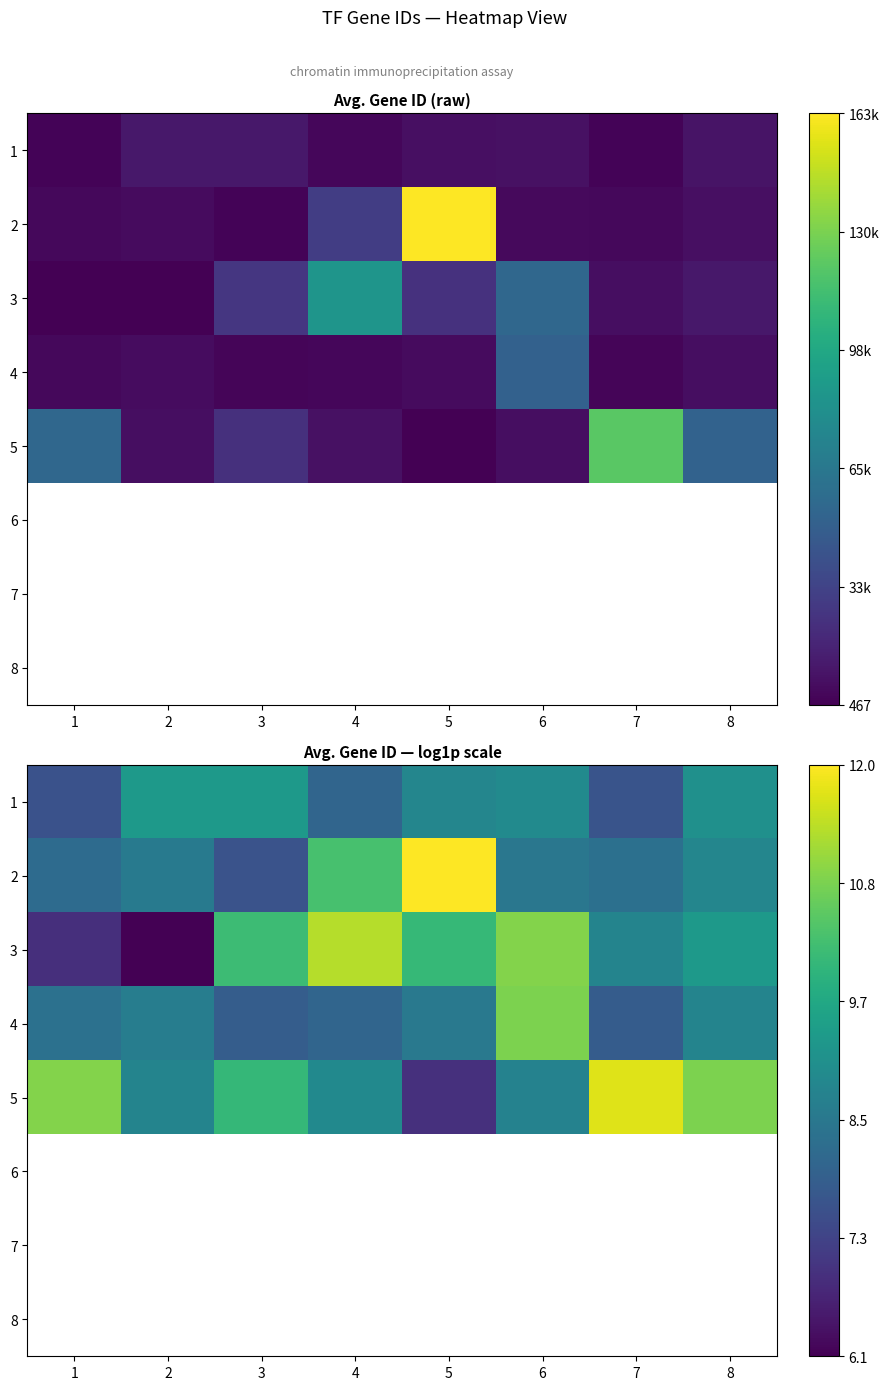

What is the difference between the maximum and second lowest values in the 2 series?

3.8